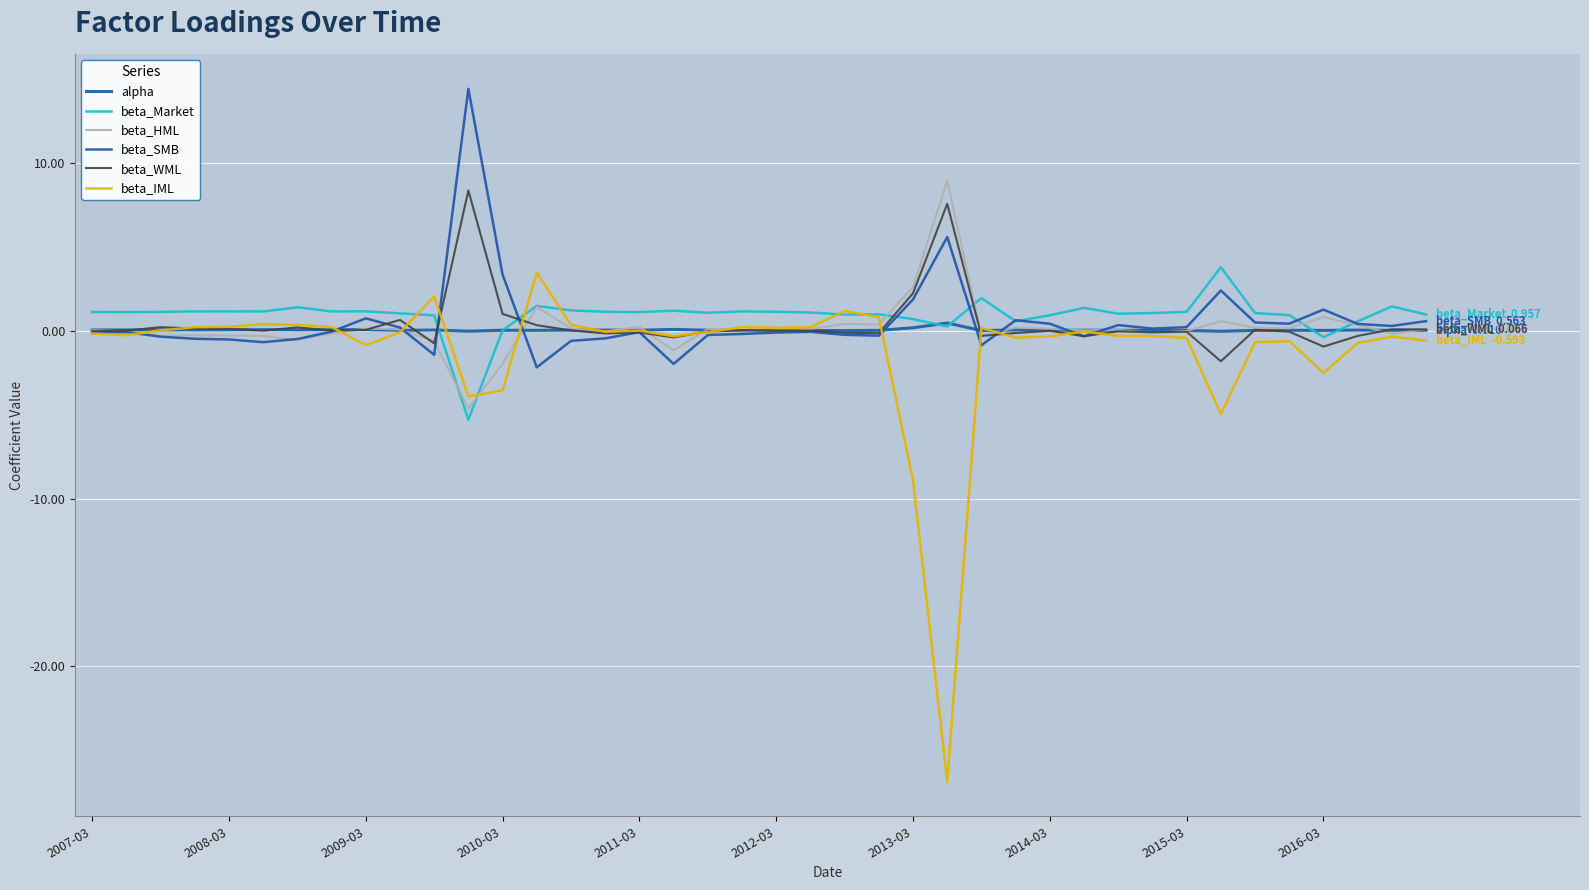

In beta_HML, how many points are lower than both neighbors (excluding endpoints)?

12